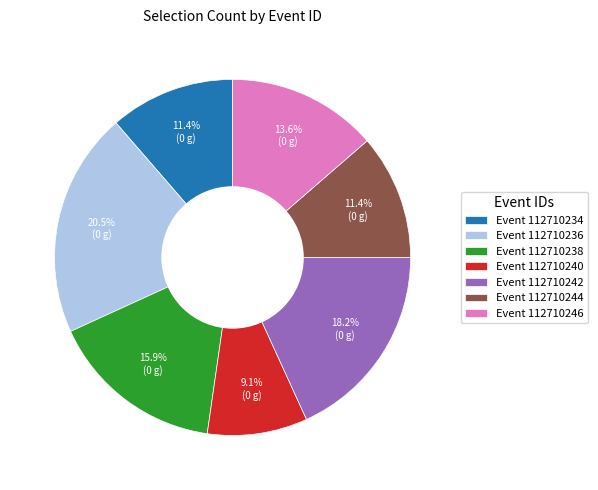

What percentage do Event 112710238 and Event 112710242 together represent?

34.1%